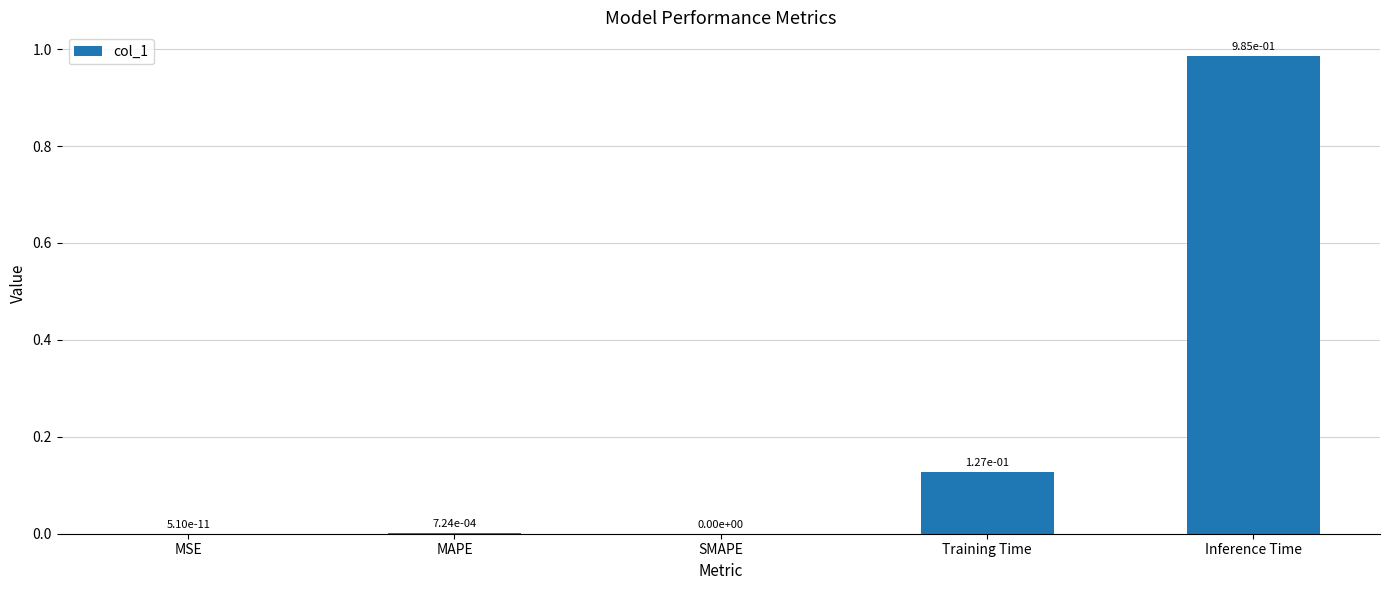

How many values are above zero?

4